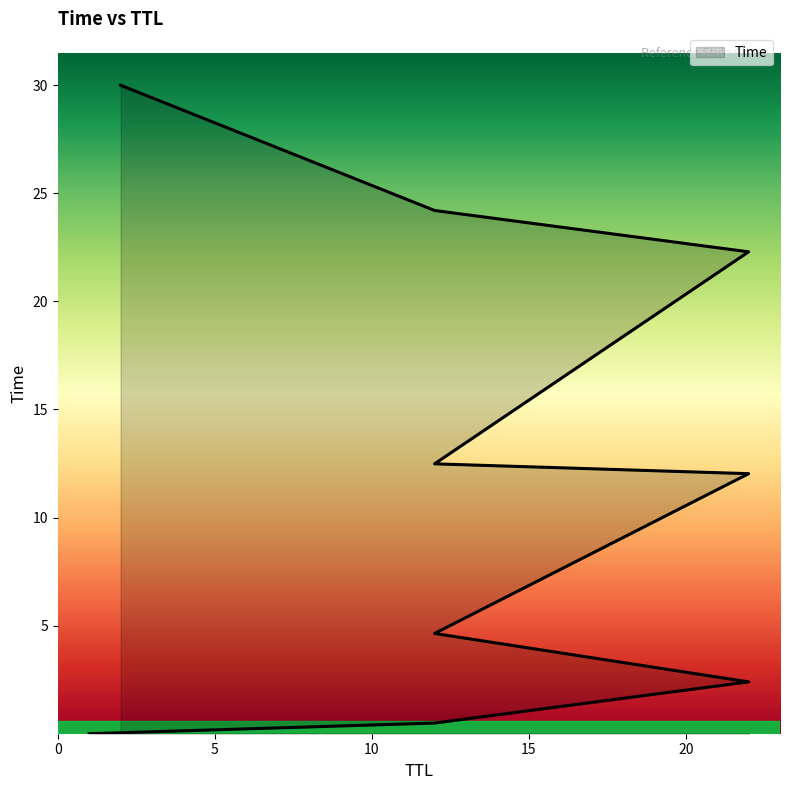

Approximately how many times larger is the value at 12 compared to 12?

2.7